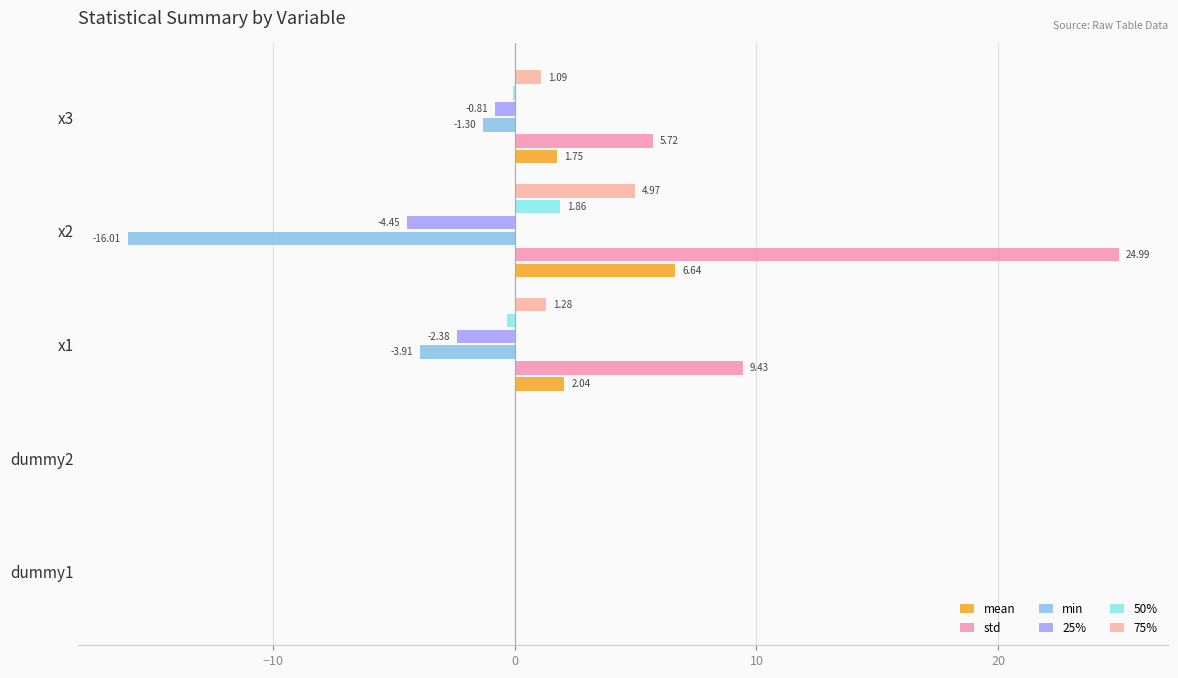

Count the number of categories in the chart.

5